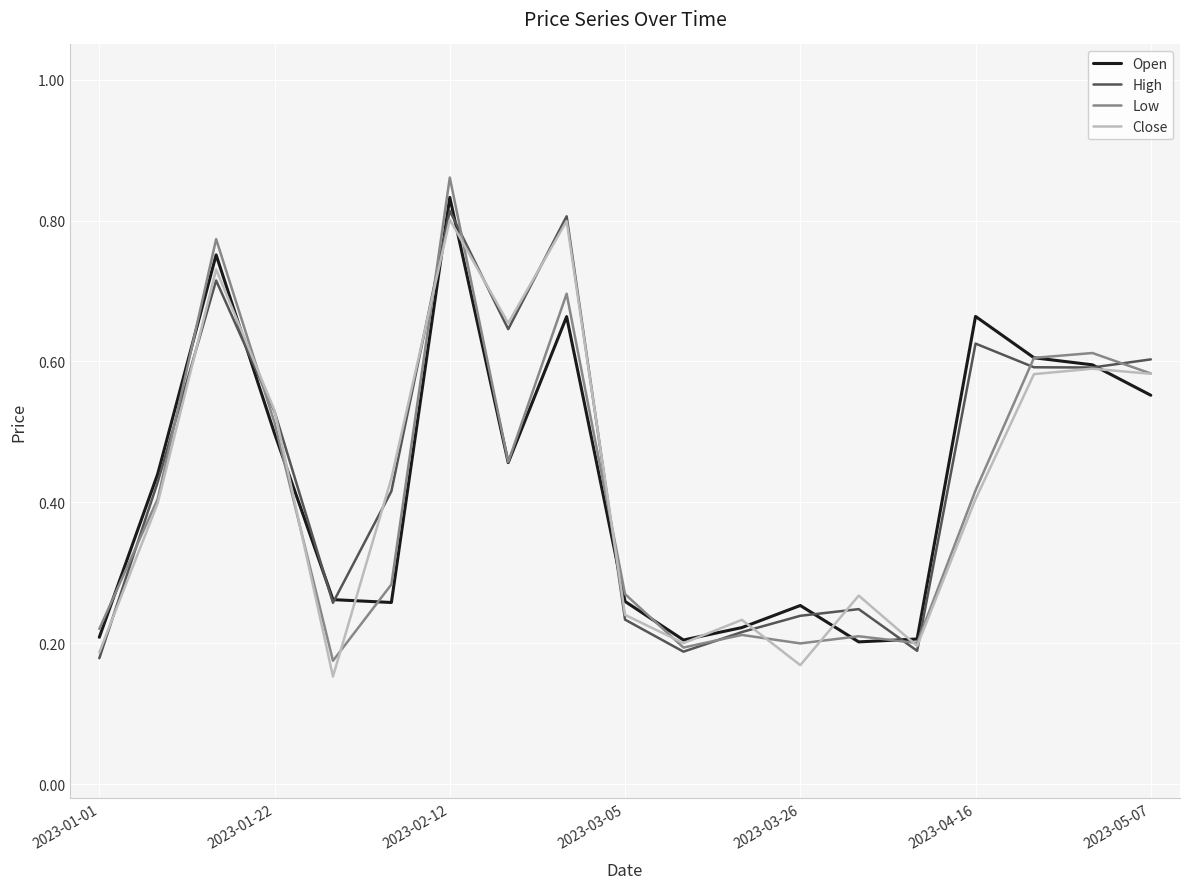

Which category has the highest value across all series?

2023-02-12